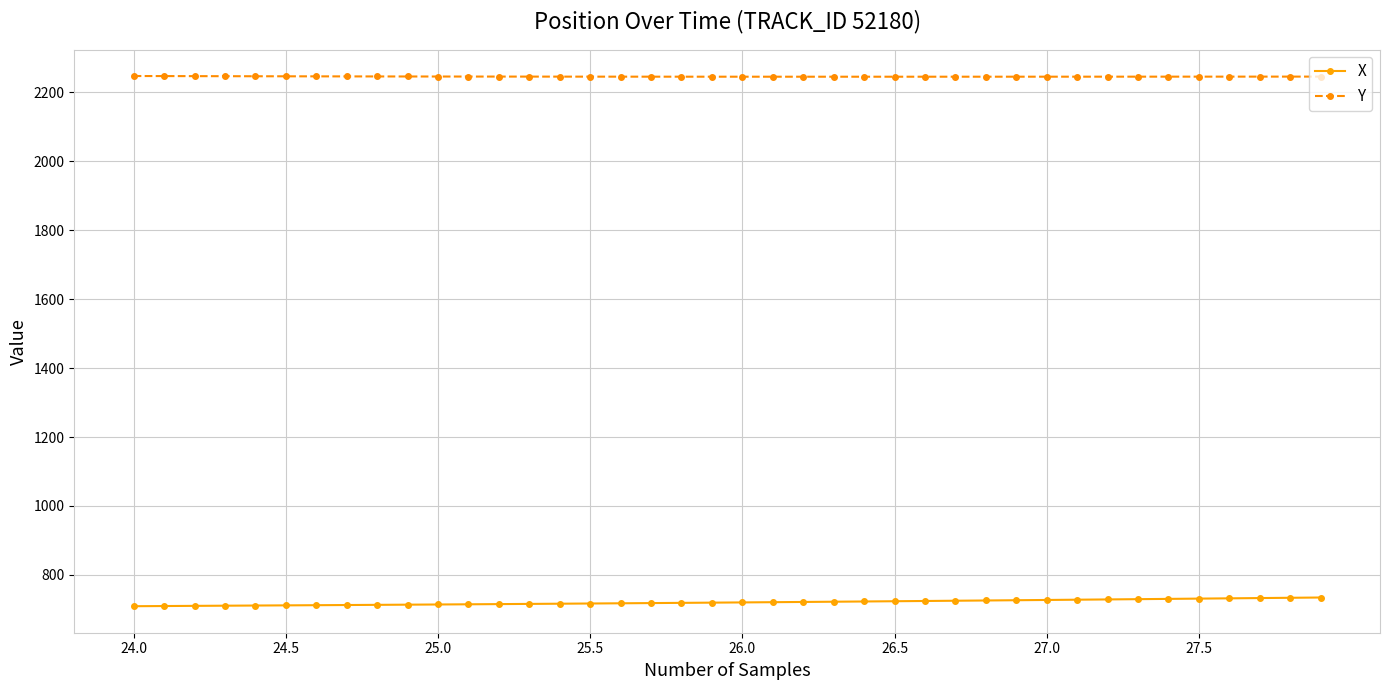

True or false: X and Y intersect in this chart.

False